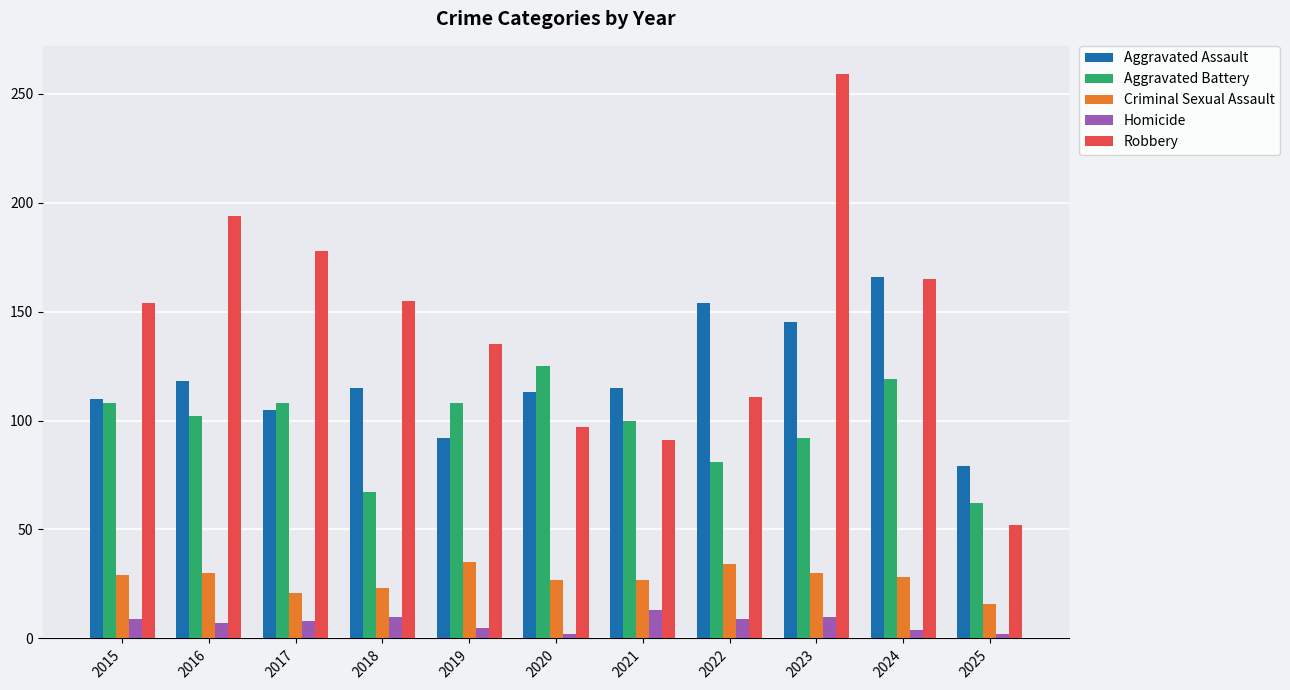

Which series has the largest total across all categories?

Robbery